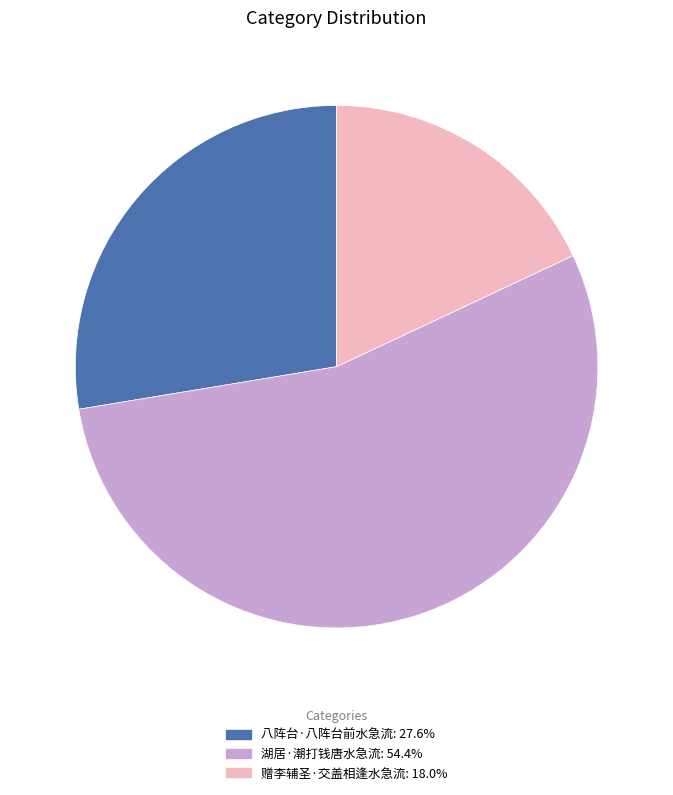

The 赠李辅圣·交盖相逢水急流 slice represents 32% of the pie. True or false?

False